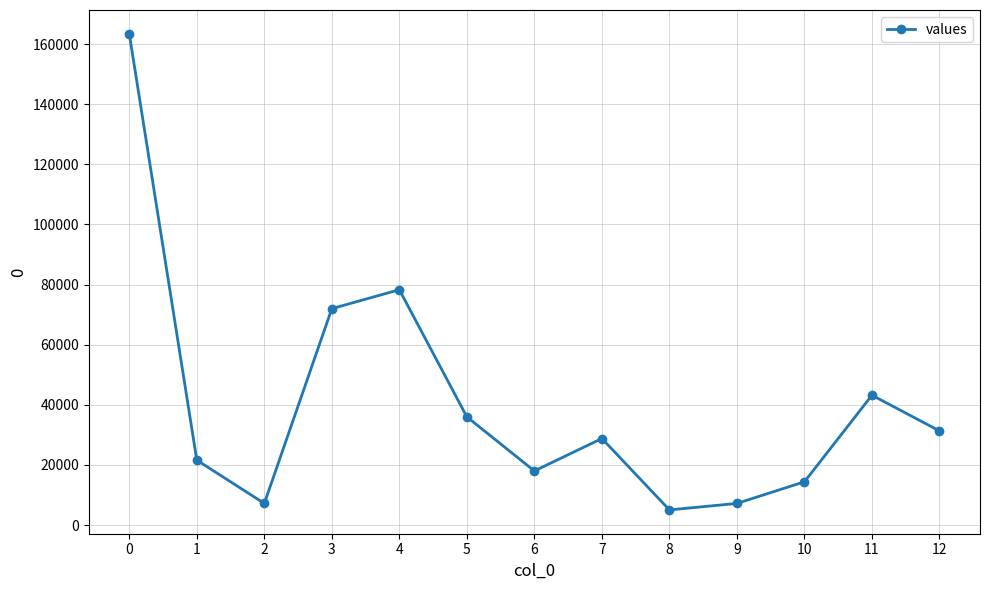

How many lines are shown in the chart?

1